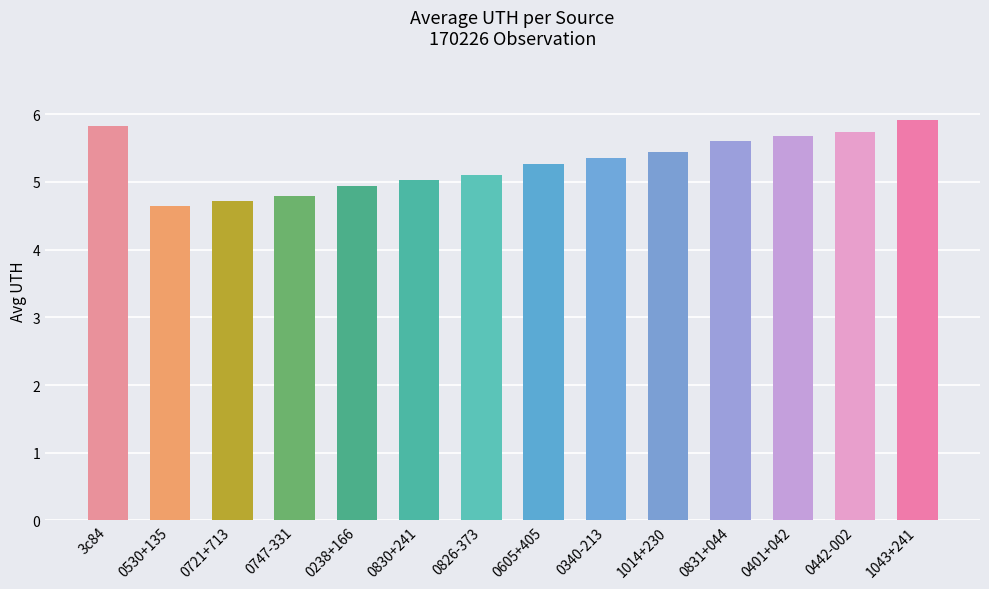

How many series are shown in this chart?

1